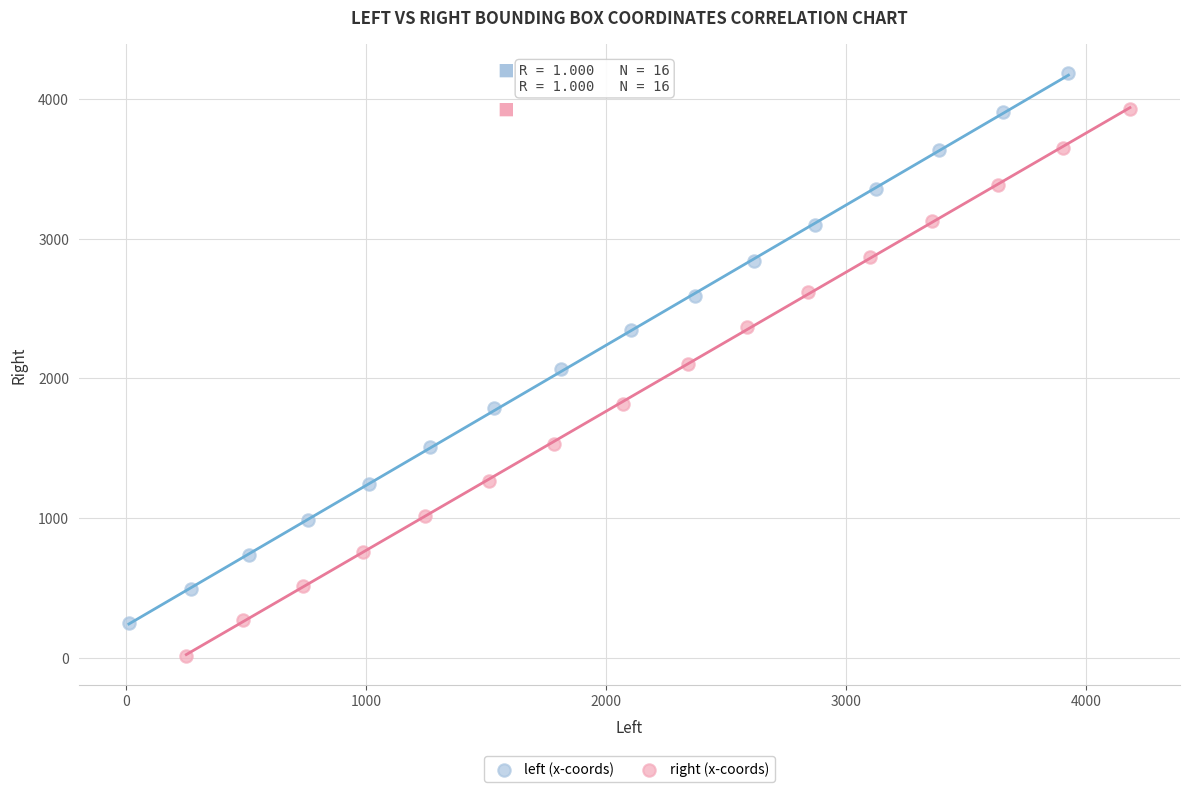

Which series contains the highest Y value?

left (x-coords)